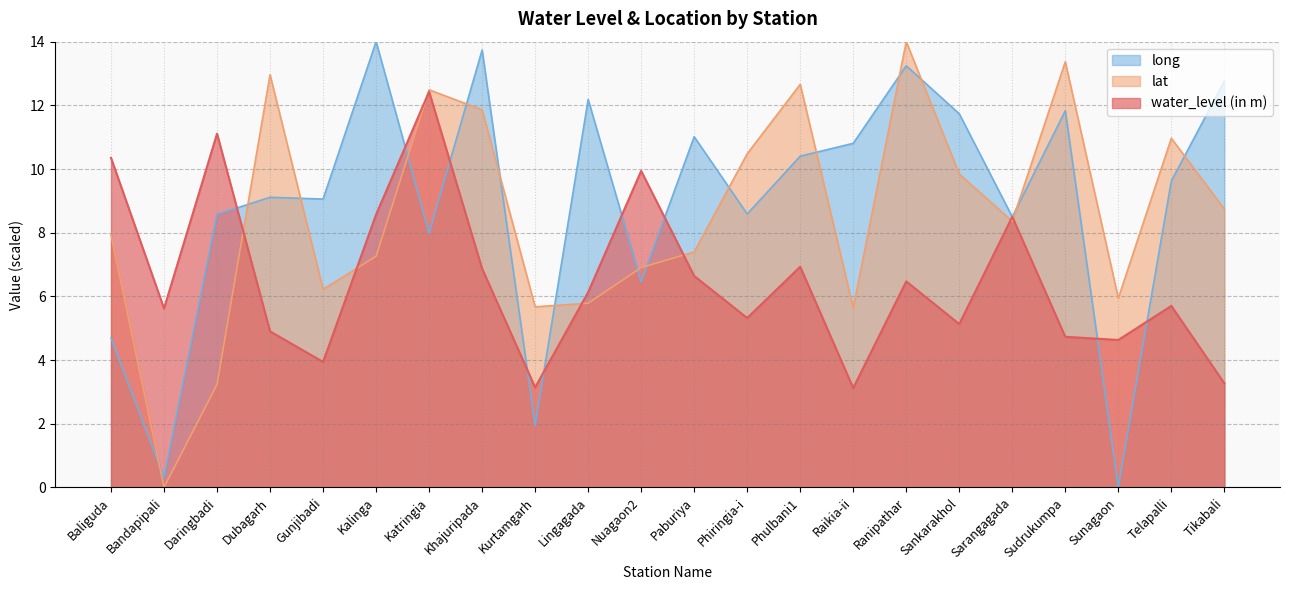

At how many categories does at least one series exceed 9?

18